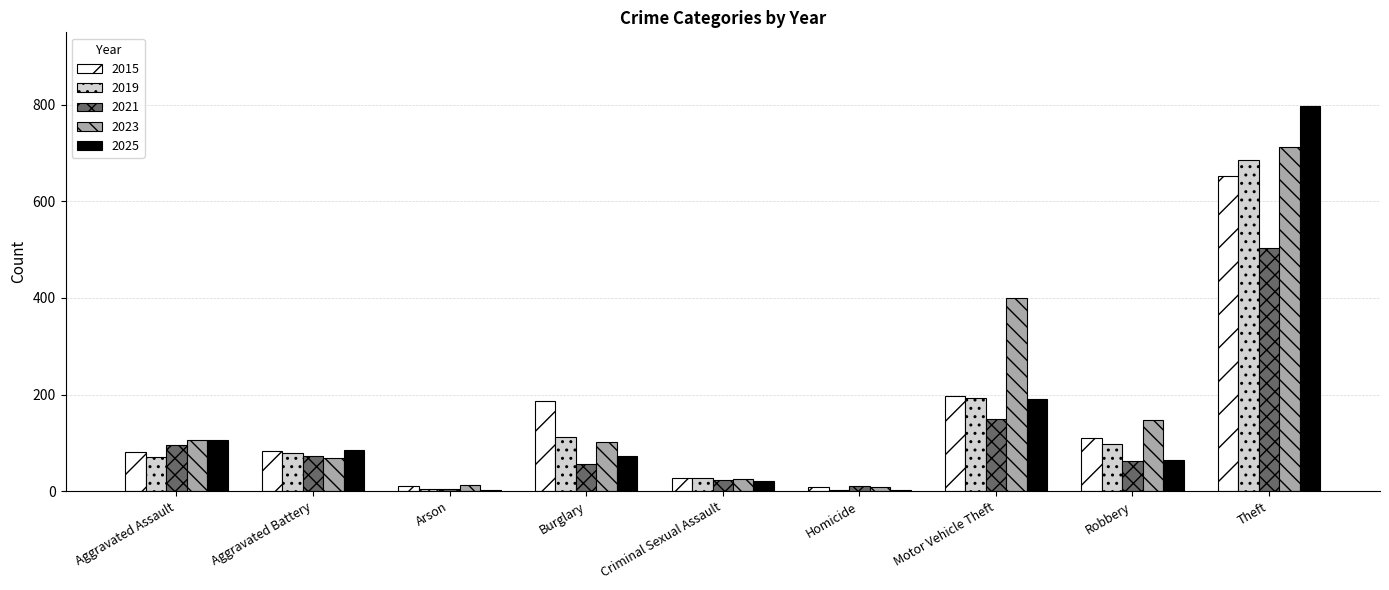

Is the value of 2023 at Motor Vehicle Theft greater than the value of 2021 at Theft?

No